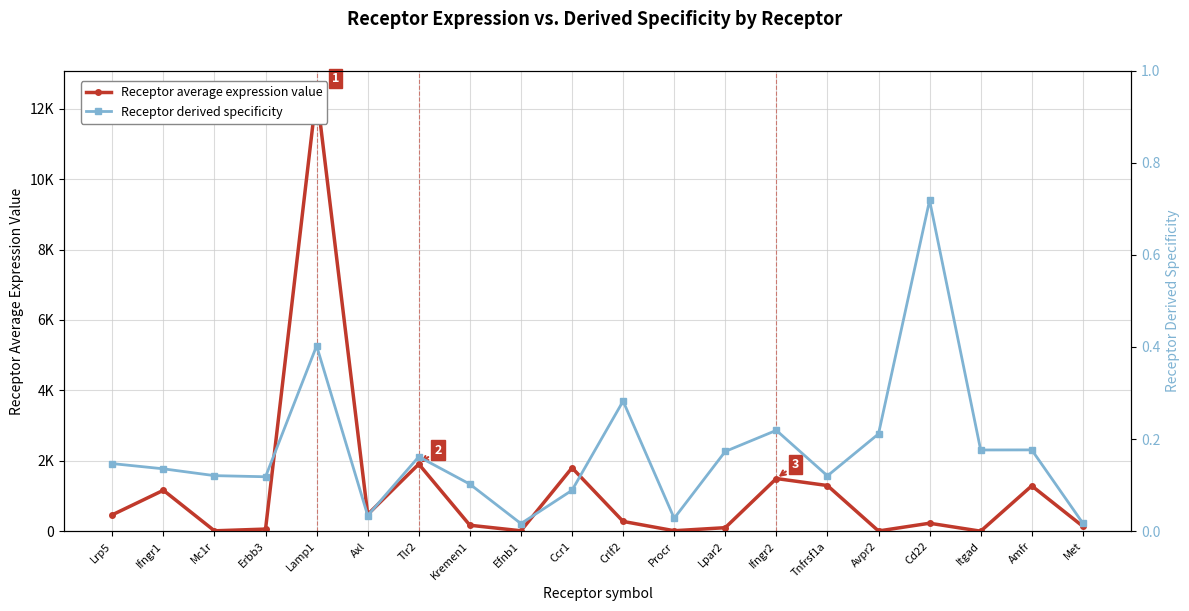

True or false: Receptor derived specificity and Receptor average expression value cross at least once.

False